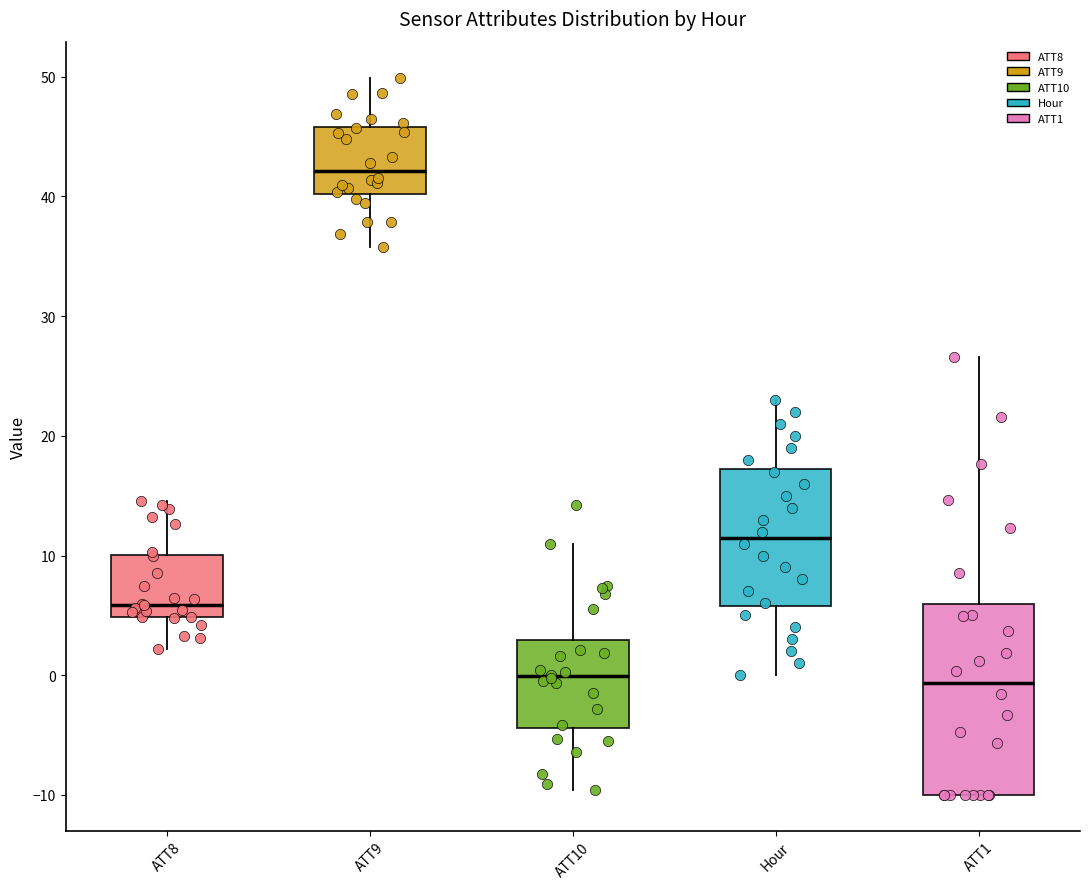

Which box's median line is the highest?

ATT9